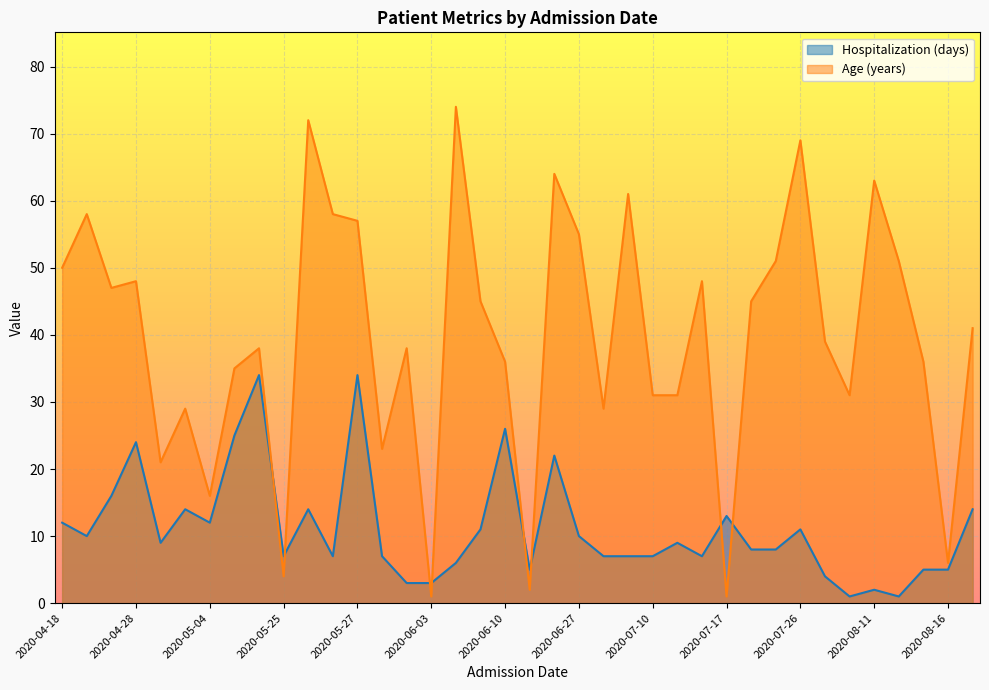

How many data points in Age (years) are less than 41?

19